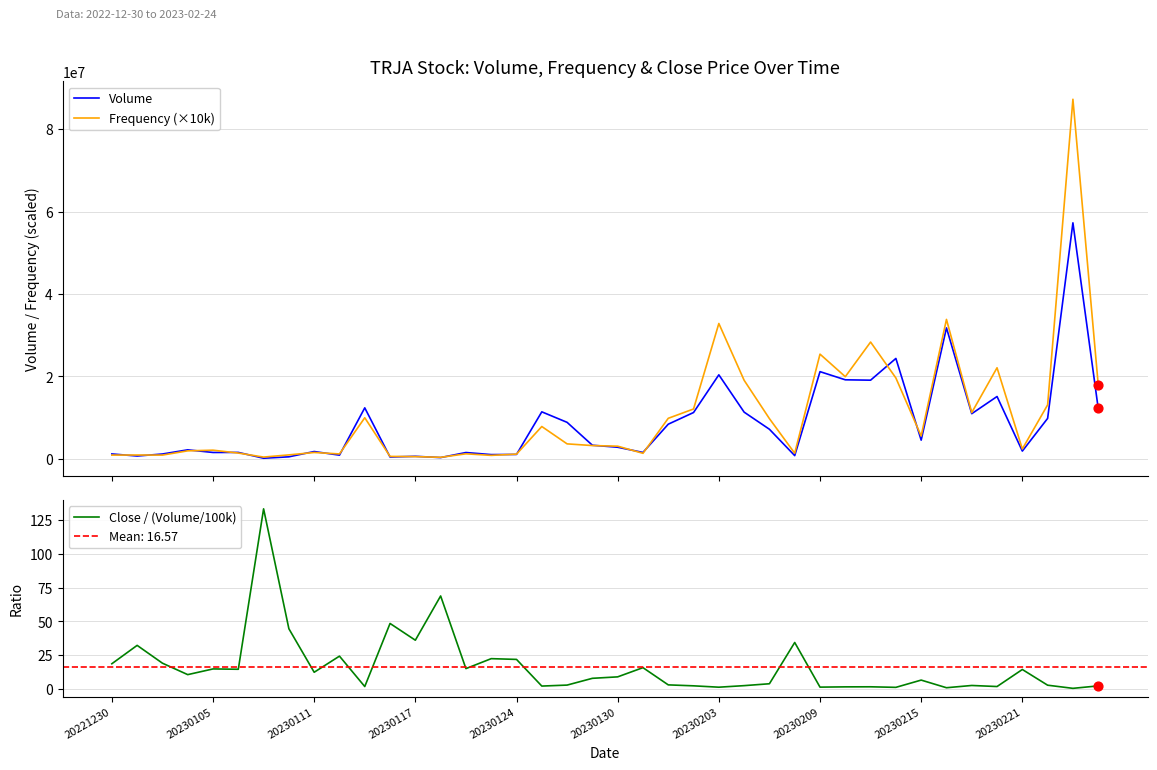

The value of Close / (Volume/100k) at 20230105 is 14.9. True or false?

True